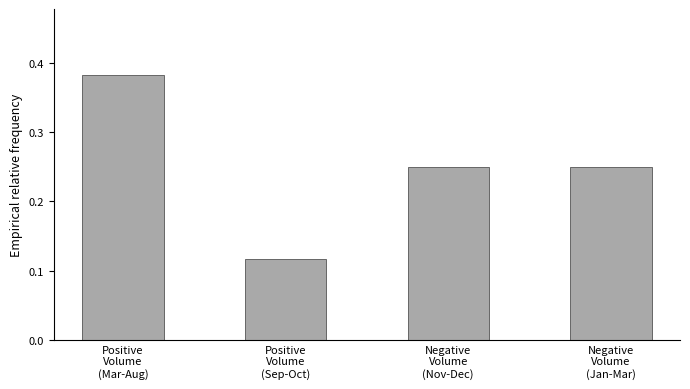

At which label is the value closest to 0?

Positive
Volume
(Sep-Oct)